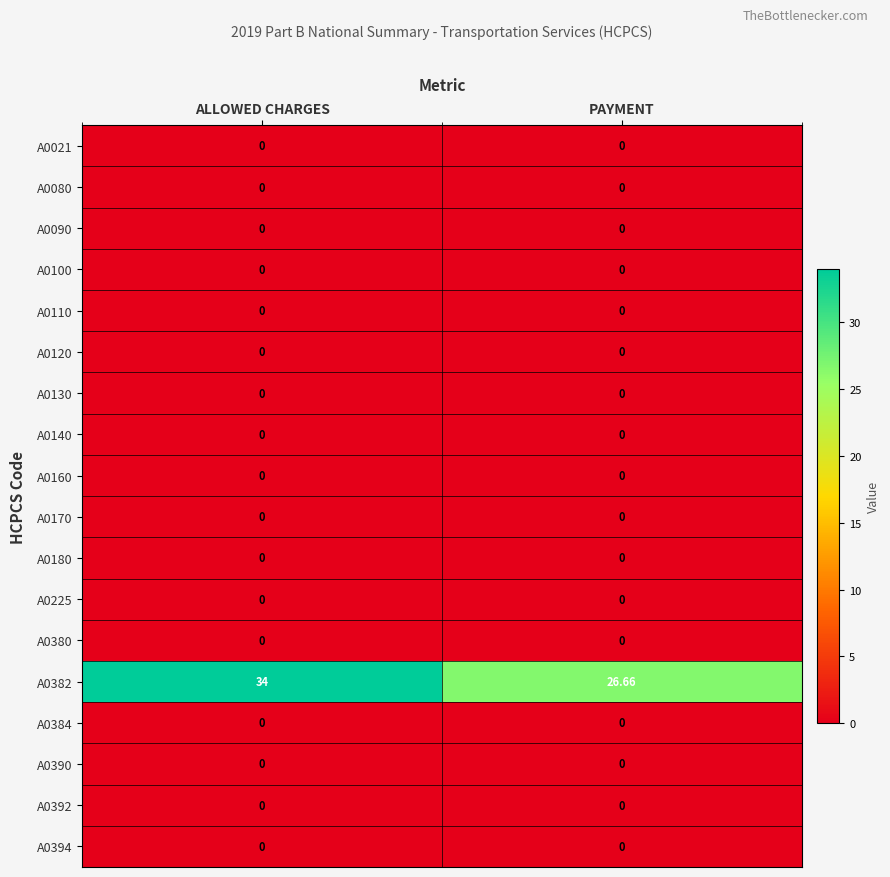

Reading left to right, what are all the values shown in this chart?

A0021: ALLOWED CHARGES=0.0	PAYMENT=0.0
A0080: ALLOWED CHARGES=0.0	PAYMENT=0.0
A0090: ALLOWED CHARGES=0.0	PAYMENT=0.0
A0100: ALLOWED CHARGES=0.0	PAYMENT=0.0
A0110: ALLOWED CHARGES=0.0	PAYMENT=0.0
A0120: ALLOWED CHARGES=0.0	PAYMENT=0.0
A0130: ALLOWED CHARGES=0.0	PAYMENT=0.0
A0140: ALLOWED CHARGES=0.0	PAYMENT=0.0
A0160: ALLOWED CHARGES=0.0	PAYMENT=0.0
A0170: ALLOWED CHARGES=0.0	PAYMENT=0.0
A0180: ALLOWED CHARGES=0.0	PAYMENT=0.0
A0225: ALLOWED CHARGES=0.0	PAYMENT=0.0
A0380: ALLOWED CHARGES=0.0	PAYMENT=0.0
A0382: ALLOWED CHARGES=34.0	PAYMENT=26.7
A0384: ALLOWED CHARGES=0.0	PAYMENT=0.0
A0390: ALLOWED CHARGES=0.0	PAYMENT=0.0
A0392: ALLOWED CHARGES=0.0	PAYMENT=0.0
A0394: ALLOWED CHARGES=0.0	PAYMENT=0.0